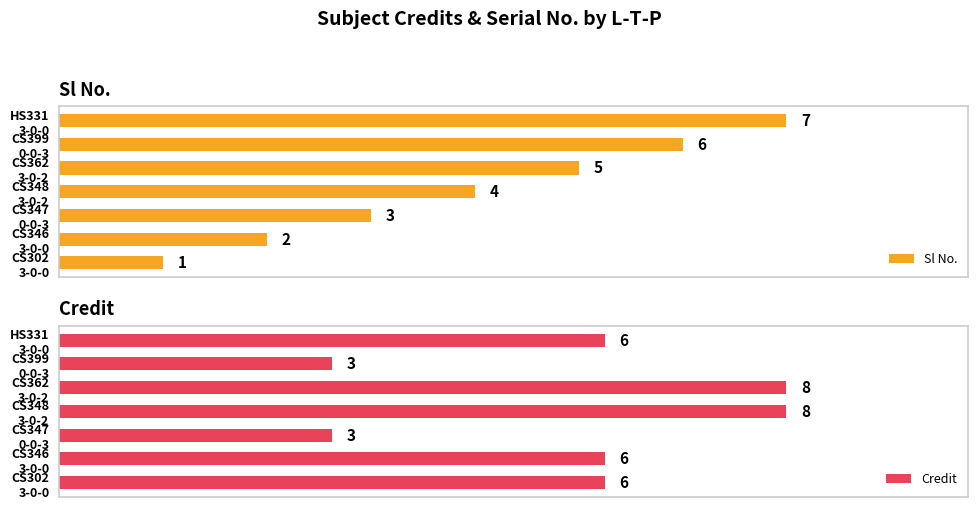

Read the Credit value at CS348 3-0-2.

8